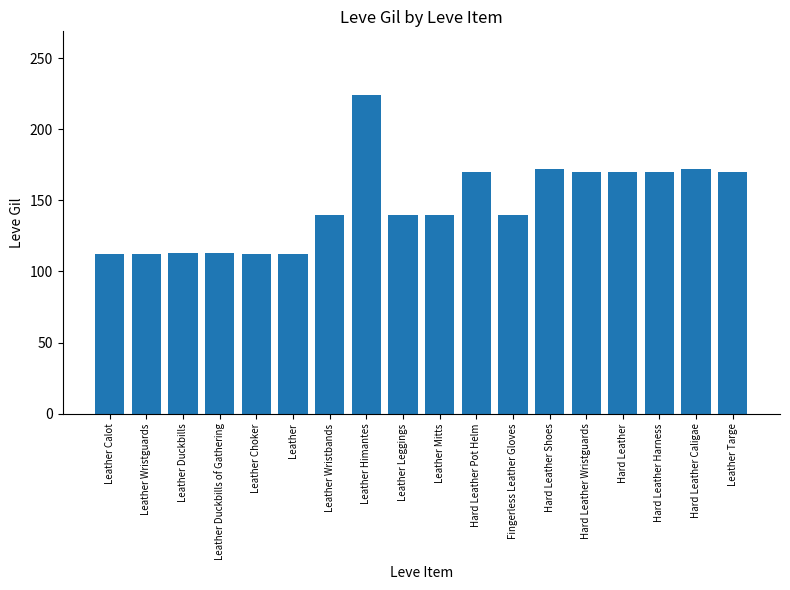

What is the maximum value shown in the chart?

224